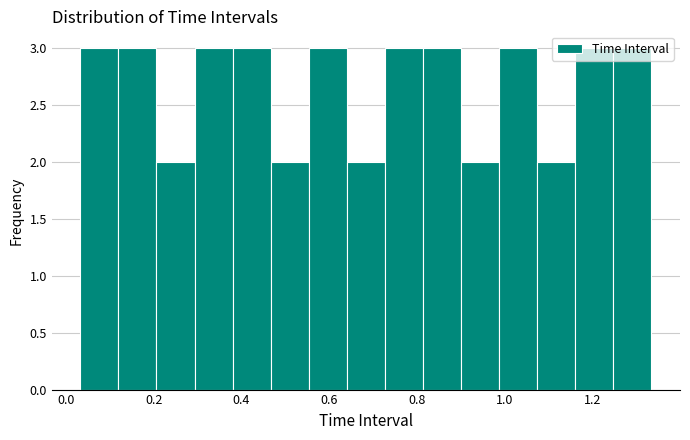

Reading left to right, list every bar in this chart as the range it spans on the x-axis followed by its height. Neither the bar edges nor the heights are printed on the chart, so give them approximately, as read against the axes.

0.04 to 0.12: 3
0.12 to 0.20: 3
0.20 to 0.30: 2
0.30 to 0.38: 3
0.38 to 0.46: 3
0.46 to 0.56: 2
0.56 to 0.64: 3
0.64 to 0.72: 2
0.72 to 0.82: 3
0.82 to 0.90: 3
0.90 to 0.98: 2
0.98 to 1.08: 3
1.08 to 1.16: 2
1.16 to 1.24: 3
1.24 to 1.34: 3